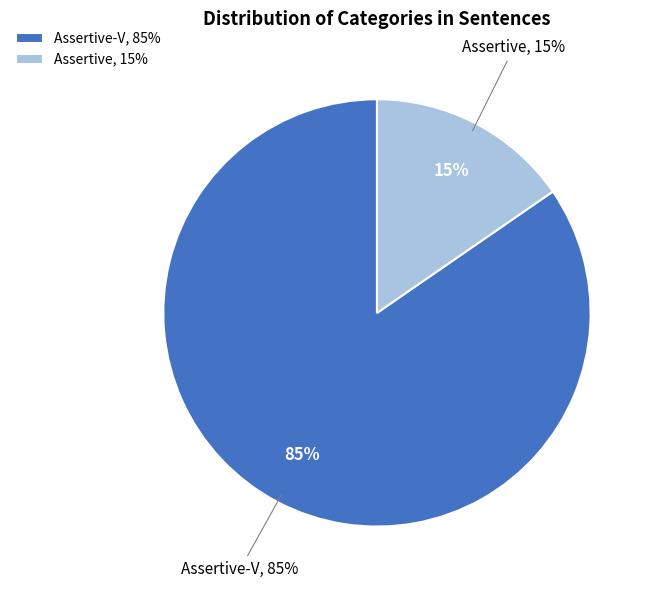

Does any single category account for the majority?

Yes